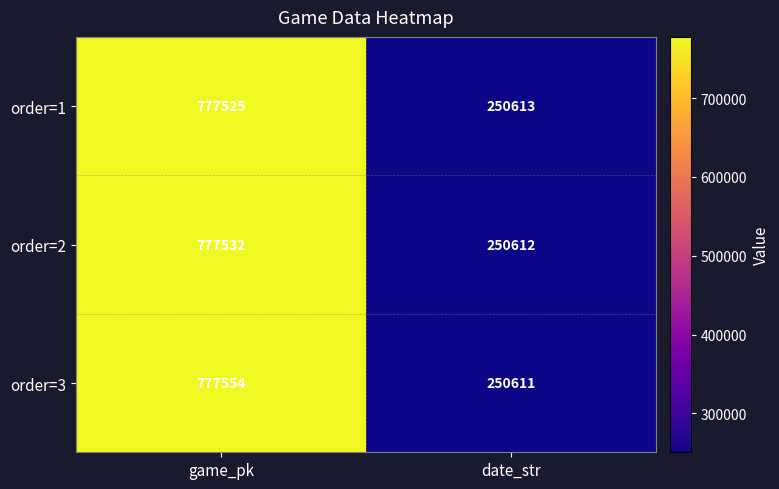

Is it true that order=1 equals 250613 at date_str?

True